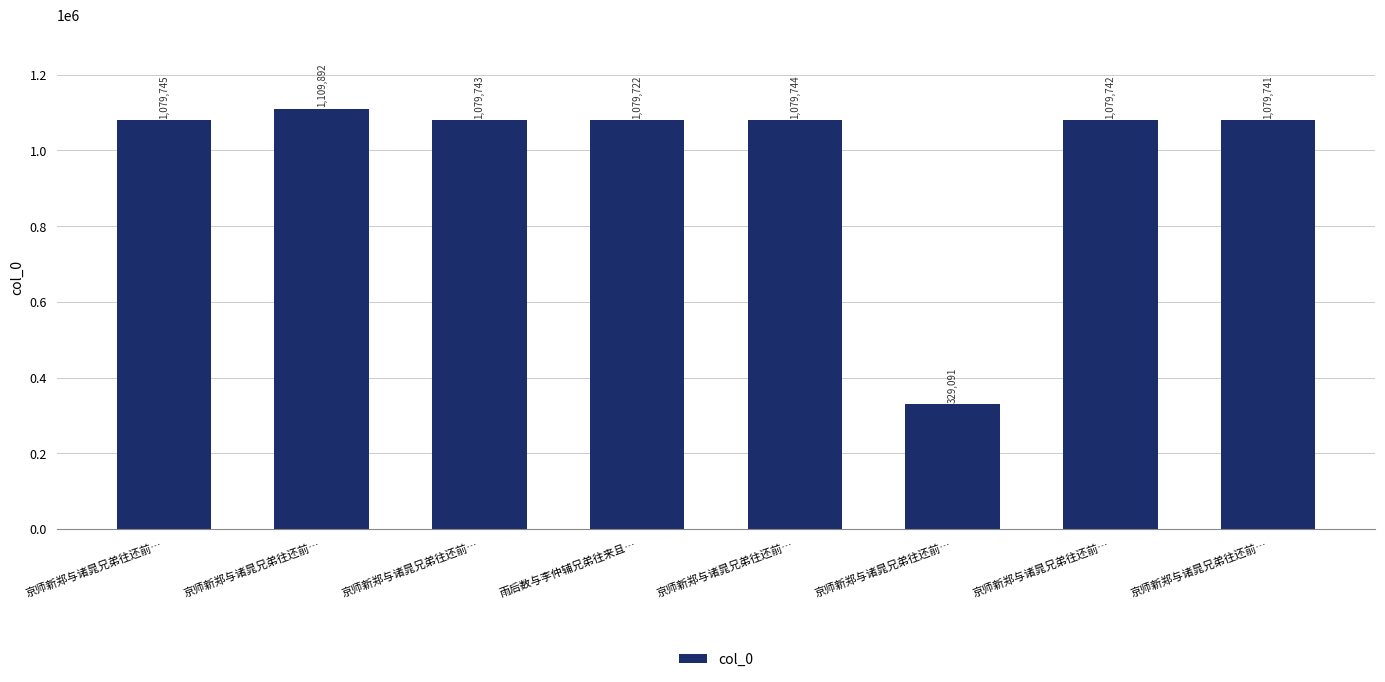

Are the bars horizontal?

No